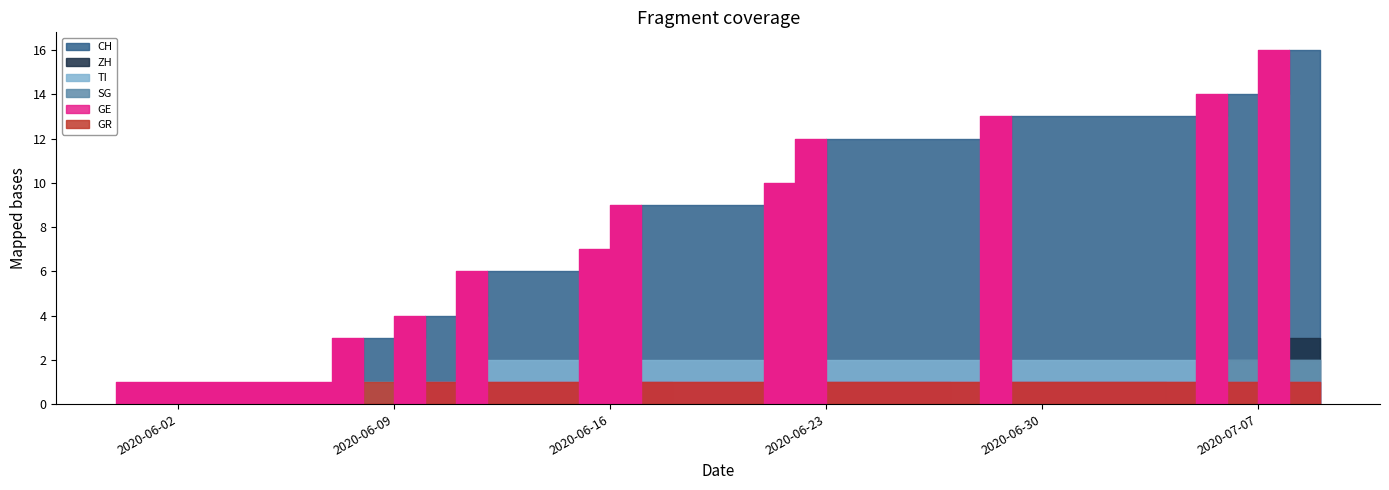

What is the sum of all SG values?

19